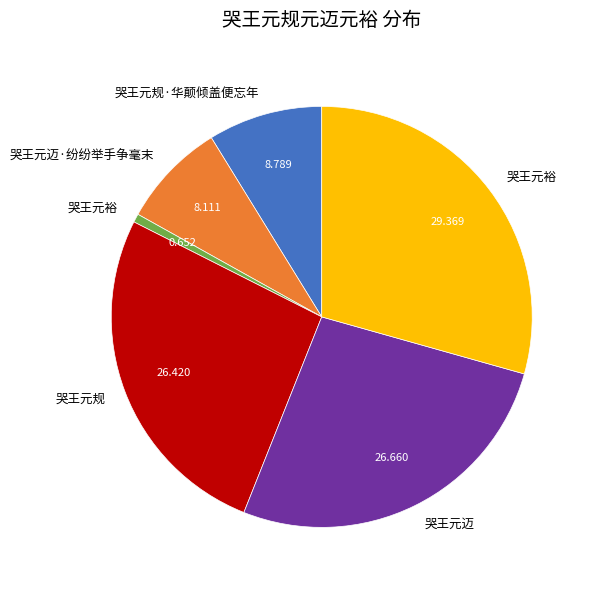

Does any single category account for the majority?

No